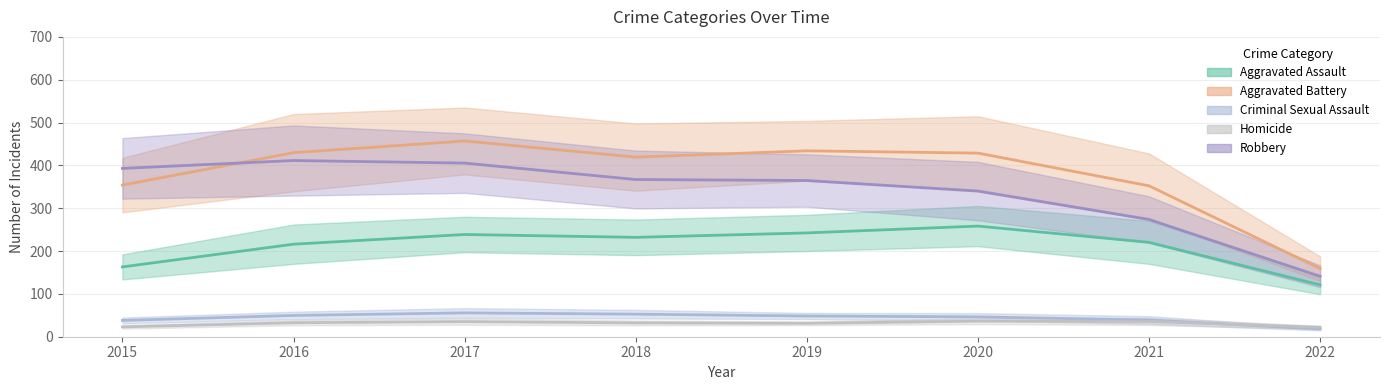

What is the minimum value for Robbery?

141